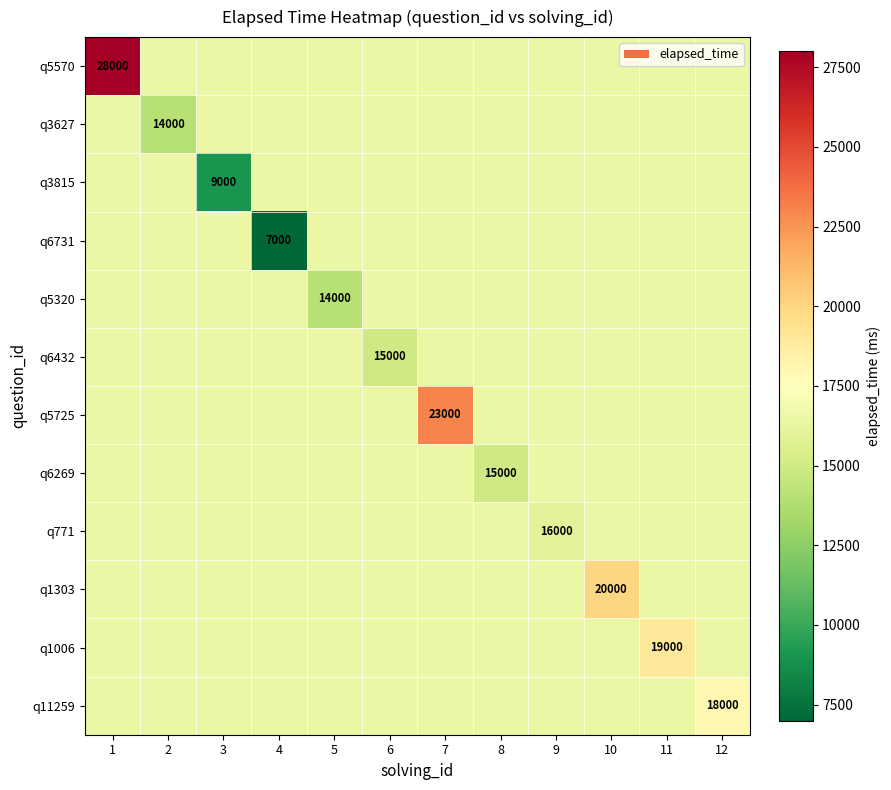

What is the total value across all series at 1?

209500